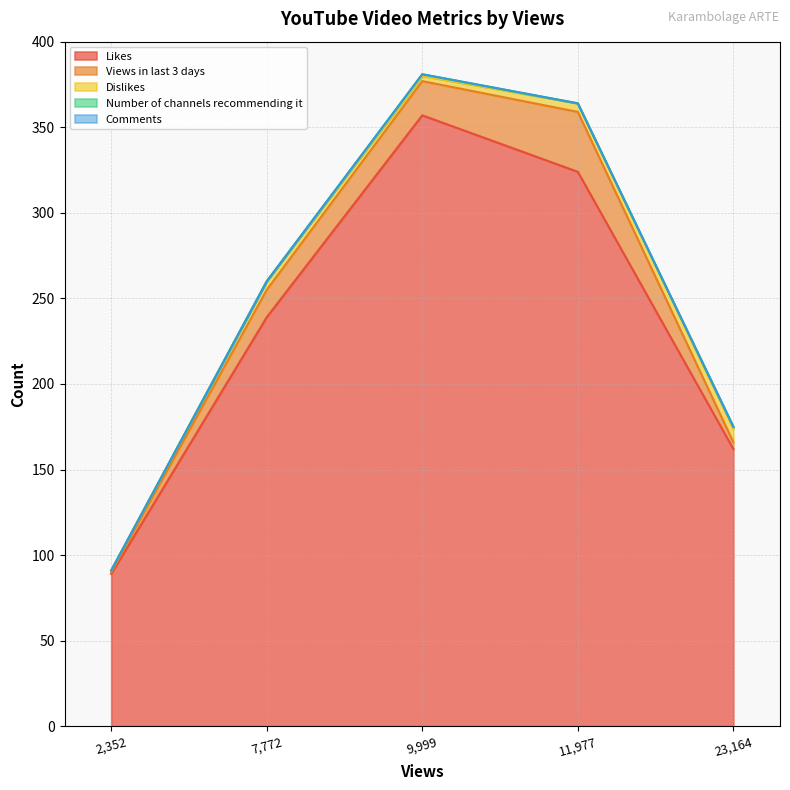

Which label corresponds to the smallest value in the chart?

11977